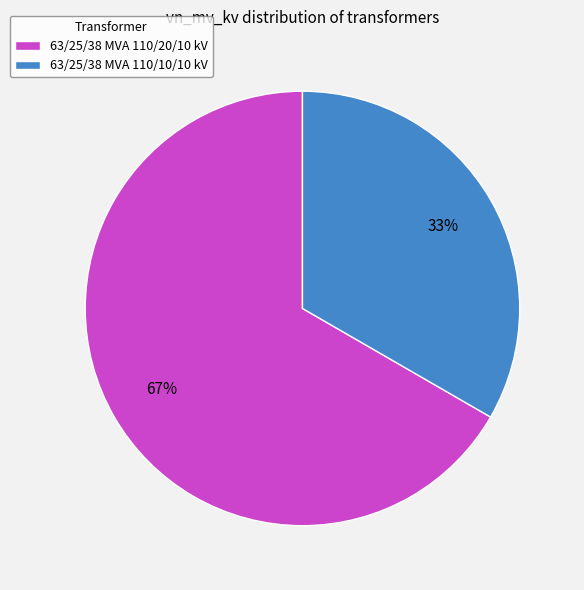

Which category has the smallest portion of the pie?

63/25/38 MVA 110/10/10 kV